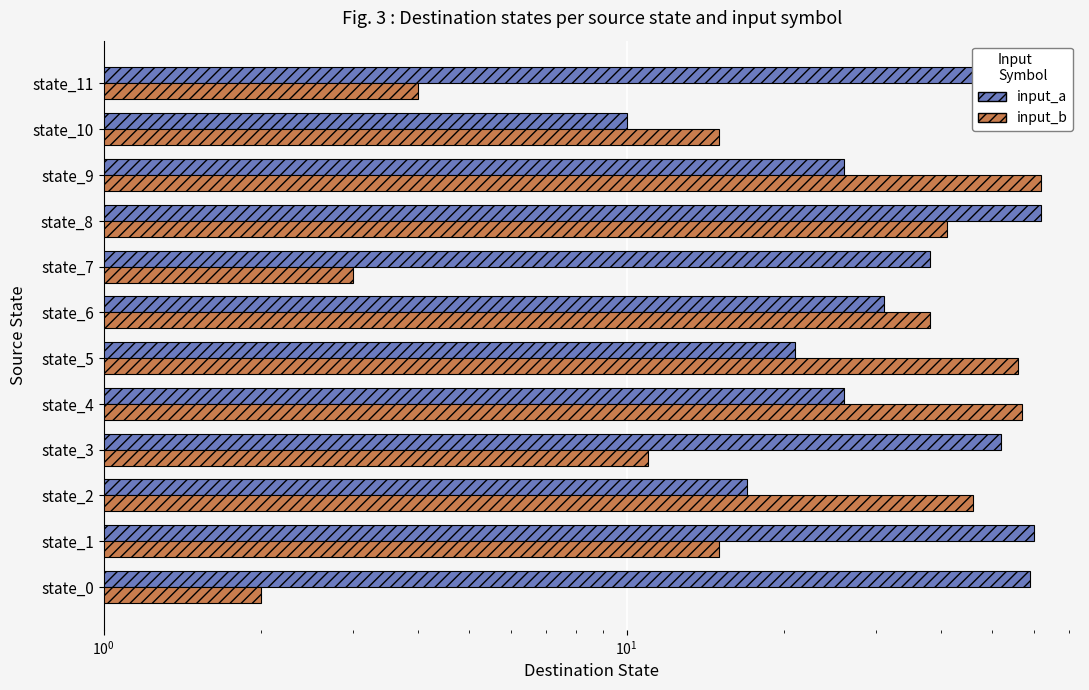

List the series in order of their peak value, lowest first.

input_a, input_b